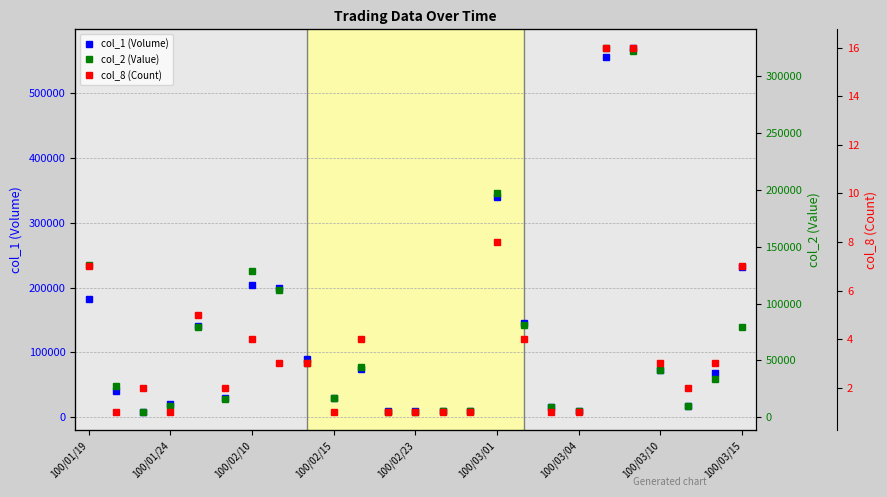

What is the difference between the second highest and second lowest values in the col_8 (Count) series?

15